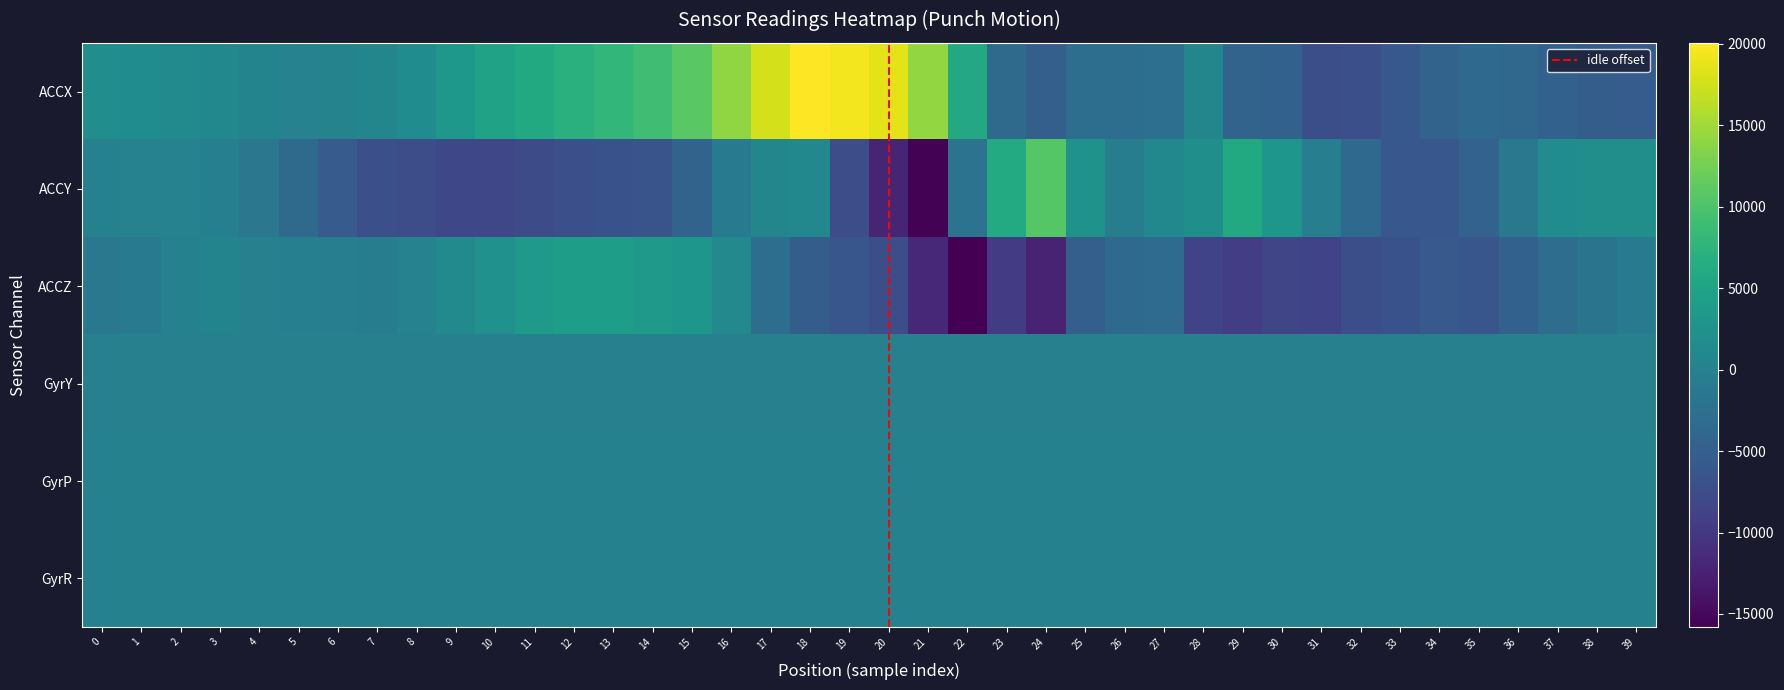

Reading right to left, extract all data points from this chart.

ACCX: 39=-5427.0	38=-5202.0	37=-4681.0	36=-3686.0	35=-3524.0	34=-4456.0	33=-5909.0	32=-6998.0	31=-7159.0	30=-4627.0	29=-4449.0	28=668.0	27=-2732.0	26=-2789.0	25=-2902.0	24=-4899.0	23=-3370.0	22=5823.0	21=14183.0	20=18621.0	19=19442.0	18=20056.0	17=17749.0	16=14124.0	15=10884.0	14=9009.0	13=7895.0	12=6899.0	11=6001.0	10=4841.0	9=3274.0	8=1656.0	7=674.0	6=247.0	5=145.0	4=425.0	3=898.0	2=1354.0	1=1586.0	0=1716.0
ACCY: 39=1885.0	38=1875.0	37=1625.0	36=-1460.0	35=-4476.0	34=-6028.0	33=-6109.0	32=-3588.0	31=-459.0	30=2980.0	29=5933.0	28=2037.0	27=928.0	26=-581.0	25=2649.0	24=10664.0	23=6098.0	22=-2171.0	21=-15585.0	20=-12118.0	19=-7342.0	18=870.0	17=666.0	16=-1036.0	15=-4369.0	14=-6499.0	13=-6796.0	12=-7016.0	11=-7610.0	10=-8177.0	9=-7984.0	8=-7397.0	7=-6986.0	6=-5479.0	5=-3348.0	4=-1532.0	3=-275.0	2=141.0	1=154.0	0=-85.0
ACCZ: 39=-1101.0	38=-1990.0	37=-2942.0	36=-4651.0	35=-6272.0	34=-5771.0	33=-6718.0	32=-7200.0	31=-8587.0	30=-8369.0	29=-9276.0	28=-8573.0	27=-3279.0	26=-3515.0	25=-4937.0	24=-12203.0	23=-9524.0	22=-15806.0	21=-11853.0	20=-7166.0	19=-6193.0	18=-5172.0	17=-2799.0	16=1019.0	15=3069.0	14=3547.0	13=4116.0	12=4292.0	11=3544.0	10=2383.0	9=1295.0	8=55.0	7=-683.0	6=-408.0	5=-280.0	4=-127.0	3=305.0	2=-27.0	1=-828.0	0=-1395.0
GyrY: 39=-175.1	38=-174.2	37=-172.3	36=-168.9	35=-163.7	34=-158.6	33=-155.7	32=-154.5	31=-156.9	30=-156.3	29=-158.3	28=-153.1	27=-151.4	26=-150.1	25=-151.3	24=-160.6	23=-169.8	22=-170.5	21=-151.5	20=-154.8	19=-157.4	18=-163.6	17=-166.8	16=-166.2	15=-163.7	14=-160.4	13=-158.3	12=-157.0	11=-155.5	10=-154.0	9=-153.1	8=-152.9	7=-152.6	6=-153.2	5=-155.2	4=-157.6	3=-160.4	2=-163.0	1=-165.0	0=-166.4
GyrP: 39=-19.8	38=-18.6	37=-18.1	36=-18.7	35=-19.9	34=-20.4	33=-20.1	32=-18.7	31=-17.1	30=-16.3	29=-14.4	28=-19.4	27=-21.3	26=-23.5	25=-22.7	24=-18.2	23=-22.1	22=-25.1	21=-34.7	20=-41.5	19=-43.3	18=-41.8	17=-39.6	16=-38.2	15=-37.7	14=-37.2	13=-36.5	12=-36.1	11=-36.0	10=-36.1	9=-36.3	8=-36.8	7=-37.4	6=-37.9	5=-38.4	4=-38.9	3=-39.6	2=-40.5	1=-41.1	0=-41.7
GyrR: 39=4.1	38=3.6	37=4.1	36=7.6	35=13.1	34=18.0	33=21.0	32=19.9	31=14.9	30=8.5	29=5.5	28=4.5	27=3.5	26=2.8	25=-1.7	24=-2.3	23=-3.6	22=1.2	21=7.5	20=7.5	19=5.0	18=-2.6	17=-9.7	16=-15.7	15=-19.7	14=-22.7	13=-25.3	12=-27.2	11=-28.0	10=-28.0	9=-27.5	8=-26.7	7=-25.8	6=-25.6	5=-26.0	4=-26.5	3=-26.9	2=-26.6	1=-25.8	0=-25.0